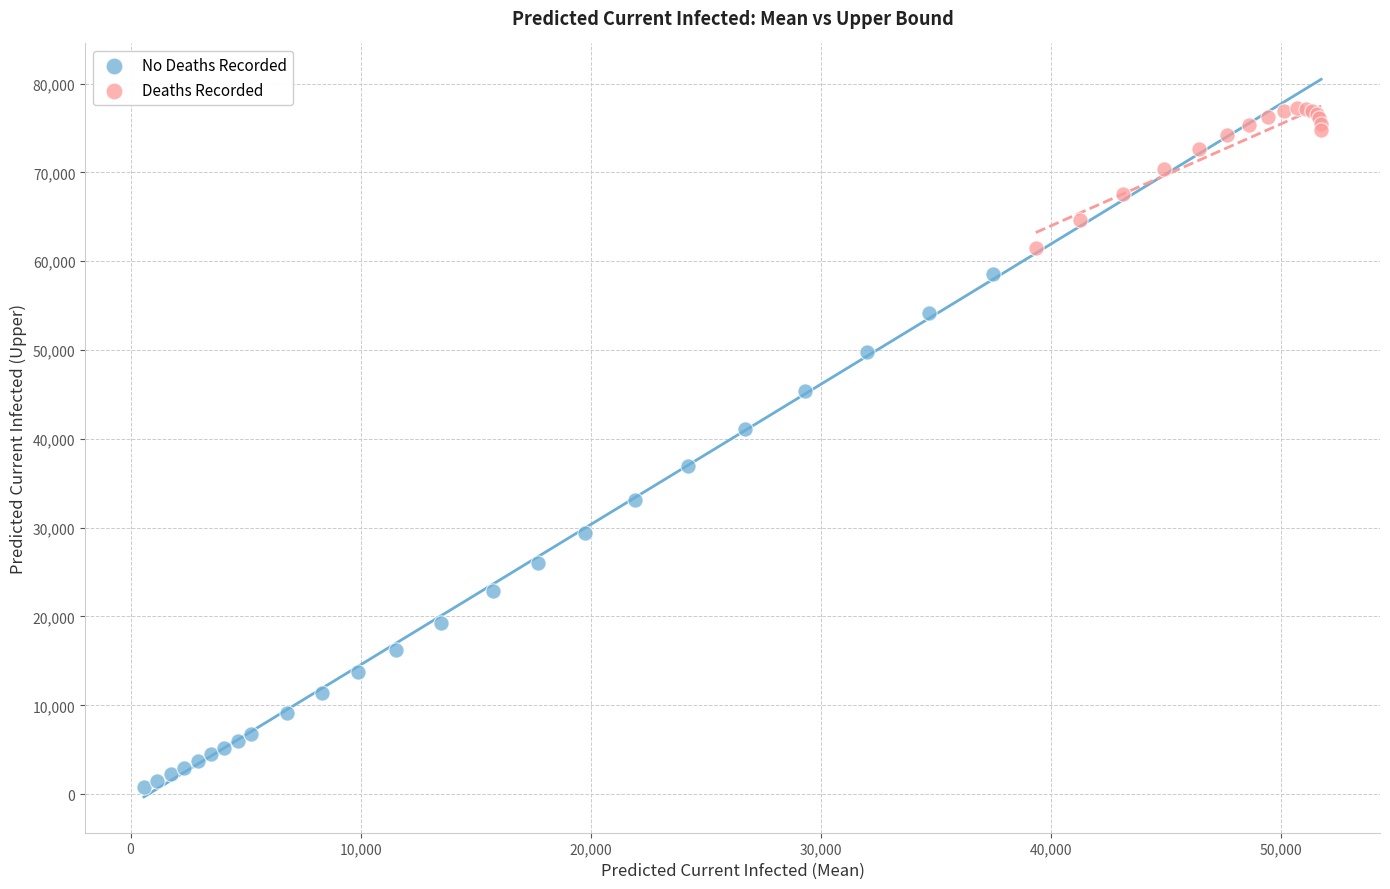

Which series reaches the maximum Y coordinate?

Deaths Recorded